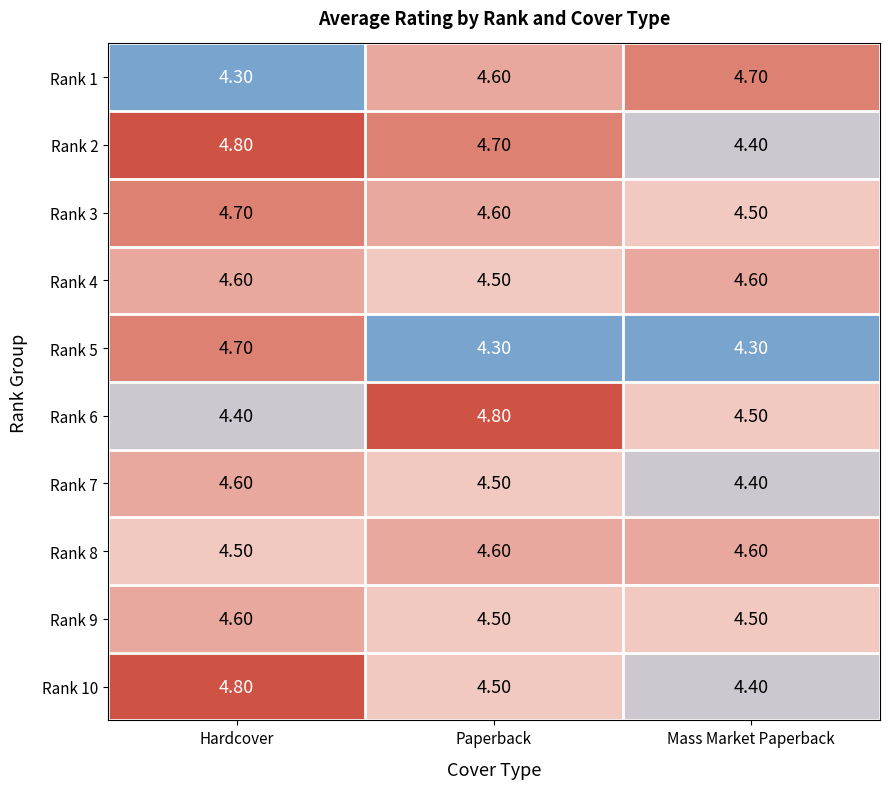

List the labels in order of Rank 3 value, largest first.

Hardcover, Paperback, Mass Market Paperback